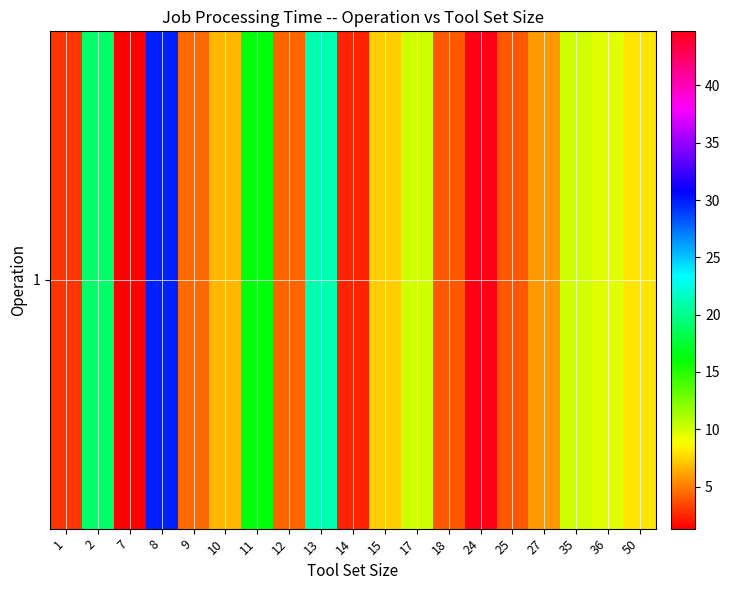

What is the change in value from 9 to 27?

+1.4